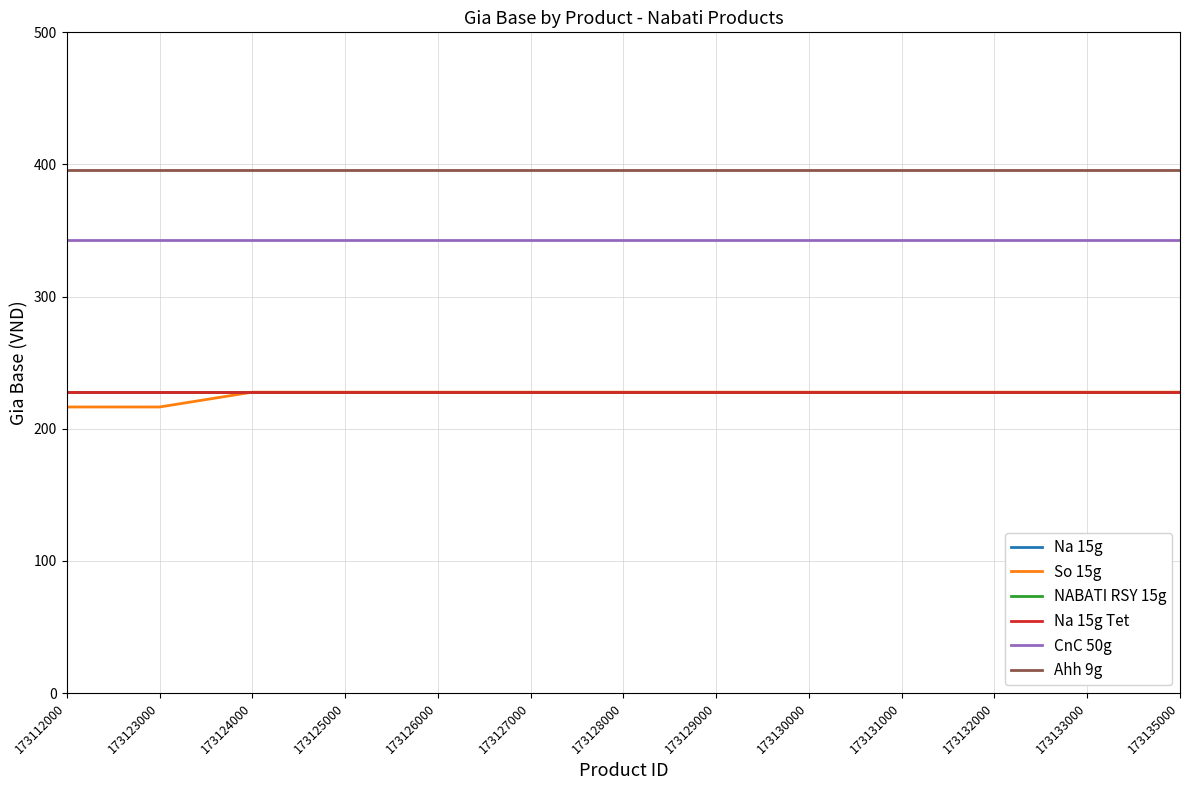

Does the chart display data point markers on the line(s)?

No